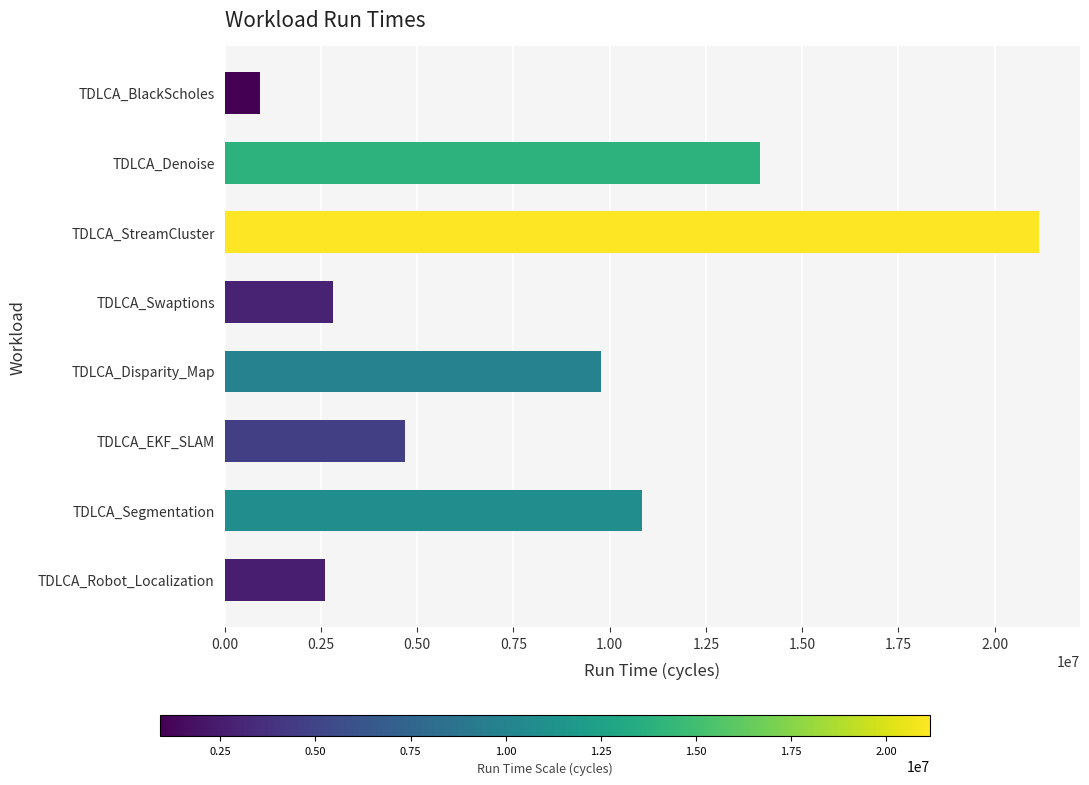

Which category has the lowest value across all series?

TDLCA_BlackScholes